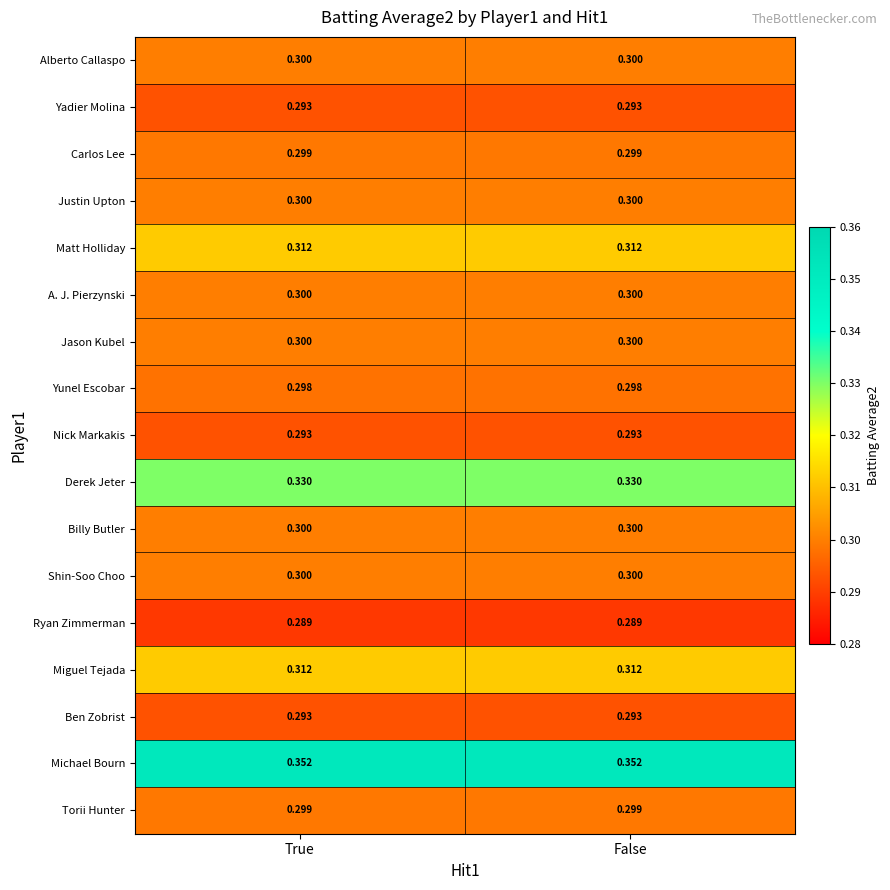

Is the value of Torii Hunter at False greater than the value of Yadier Molina at True?

Yes